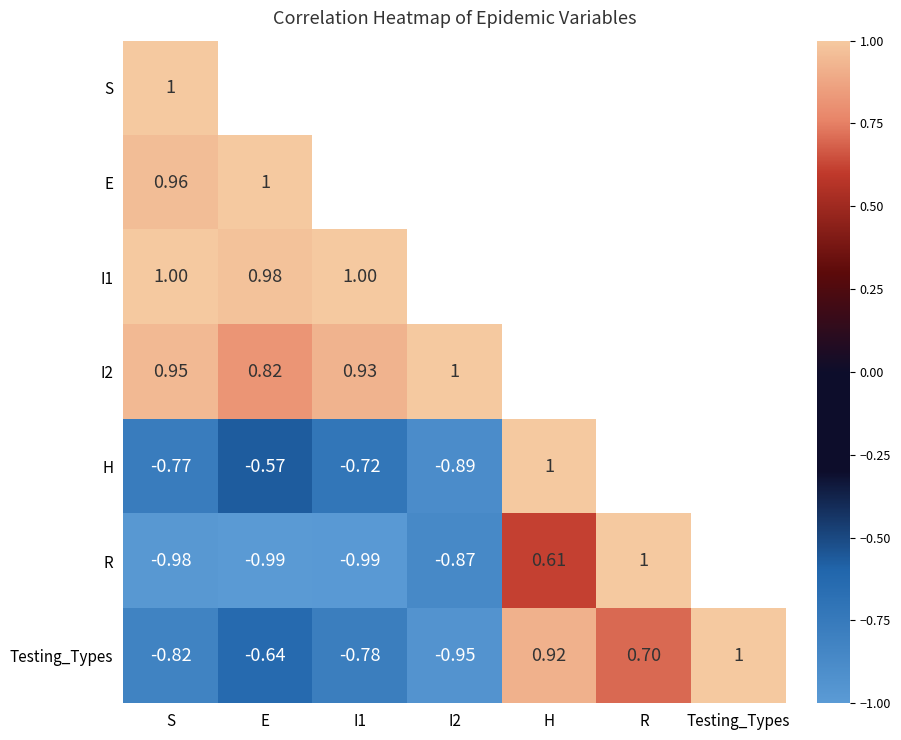

At which category is the sum across all series the highest?

S